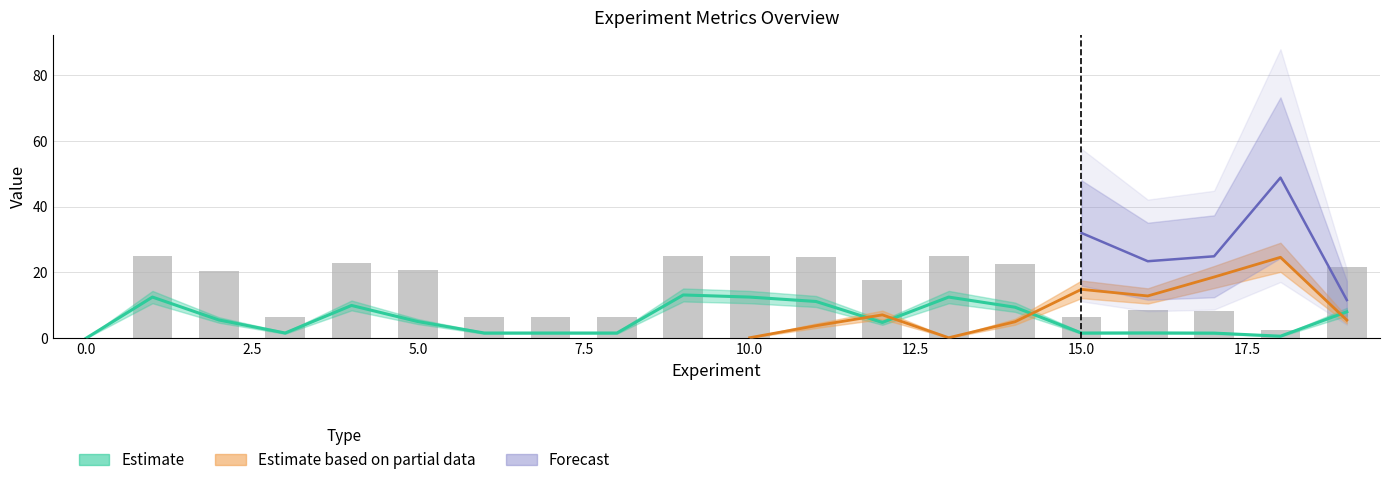

What is the label of the 12th bar from the left?

11